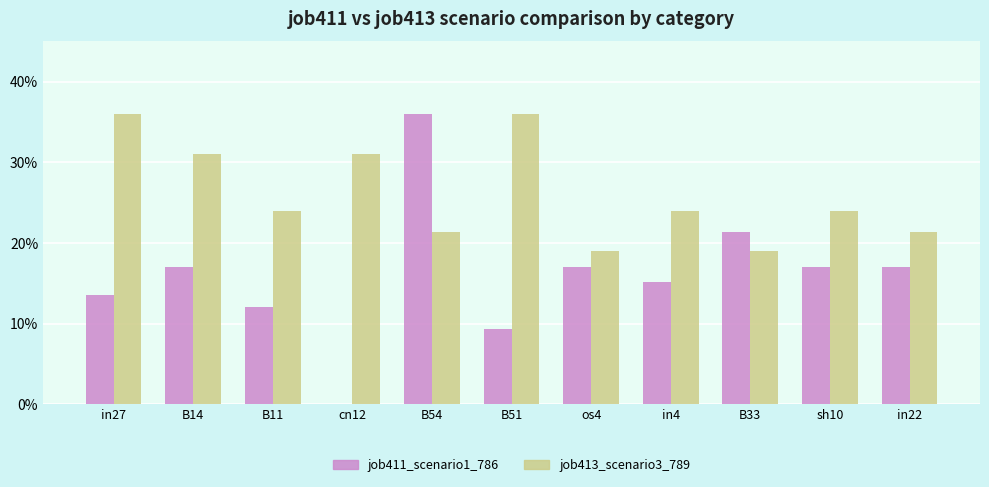

The value of job411_scenario1_786 at in22 is 0.3. True or false?

False